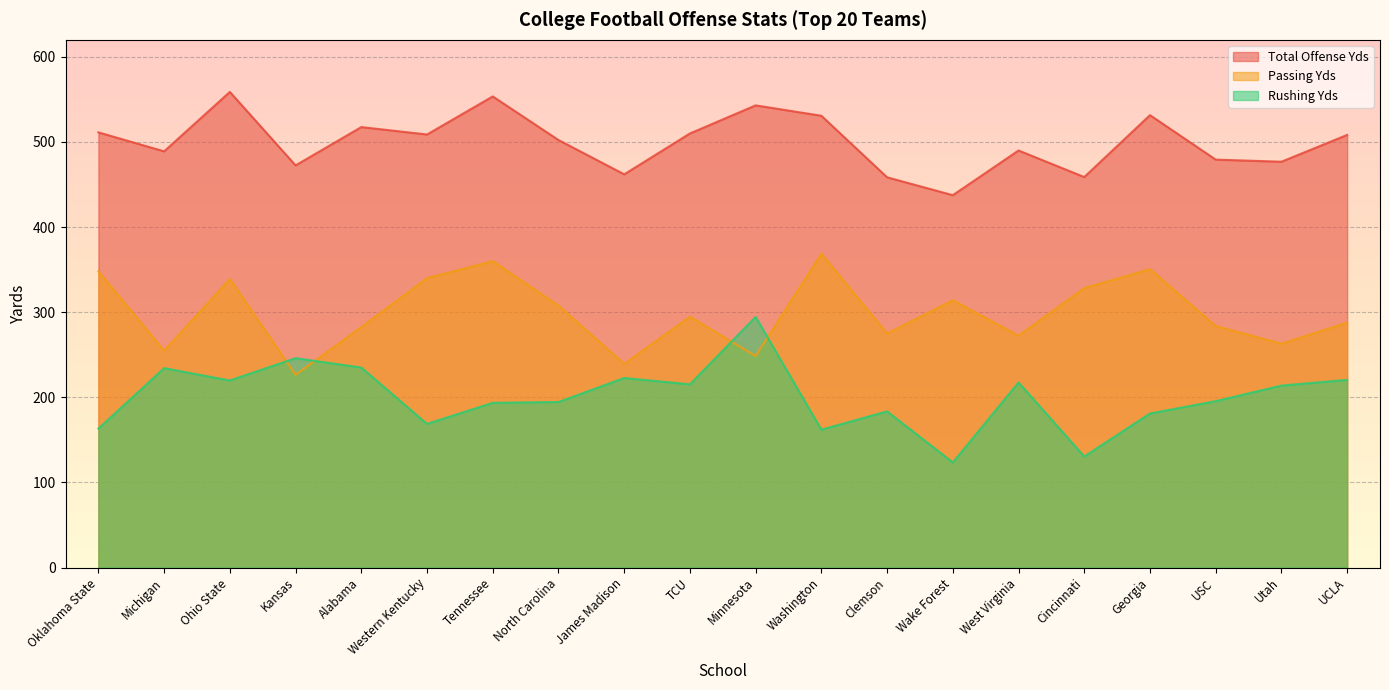

What is the label of the 7th point from the left?

Tennessee